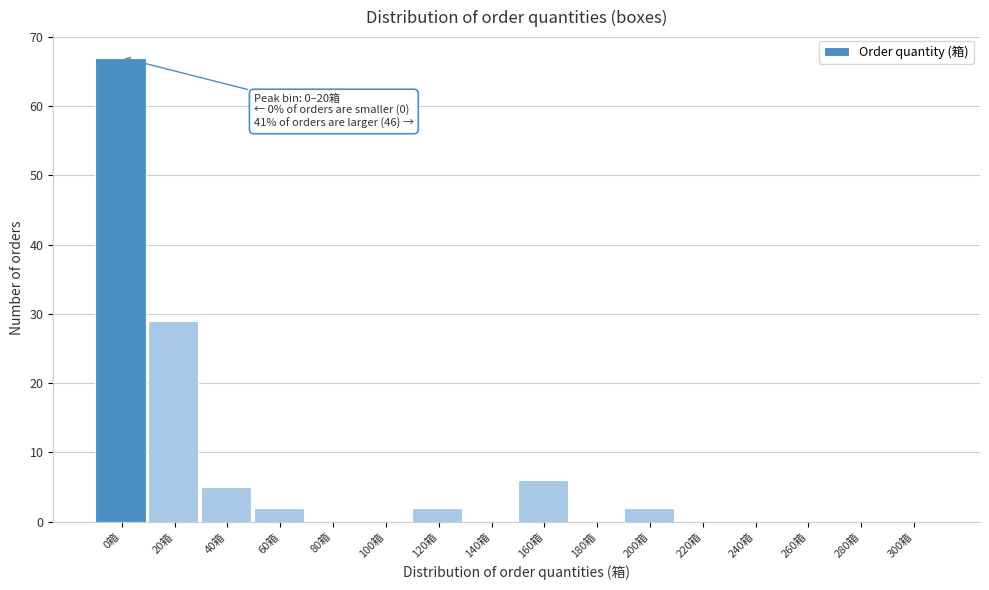

Reading right to left, extract all data points from this chart.

300箱=0	280箱=0	260箱=0	240箱=0	220箱=0	200箱=2	180箱=0	160箱=6	140箱=0	120箱=2	100箱=0	80箱=0	60箱=2	40箱=5	20箱=29	0箱=67